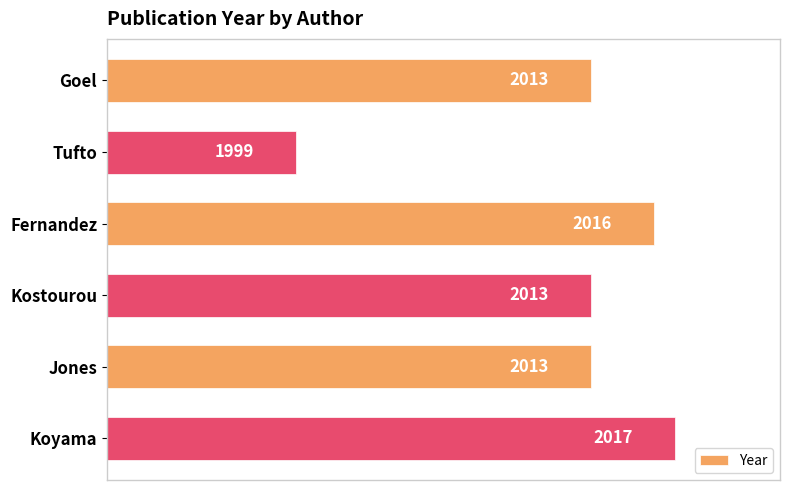

The chart shows a value of 2013 at Goel. True or false?

True